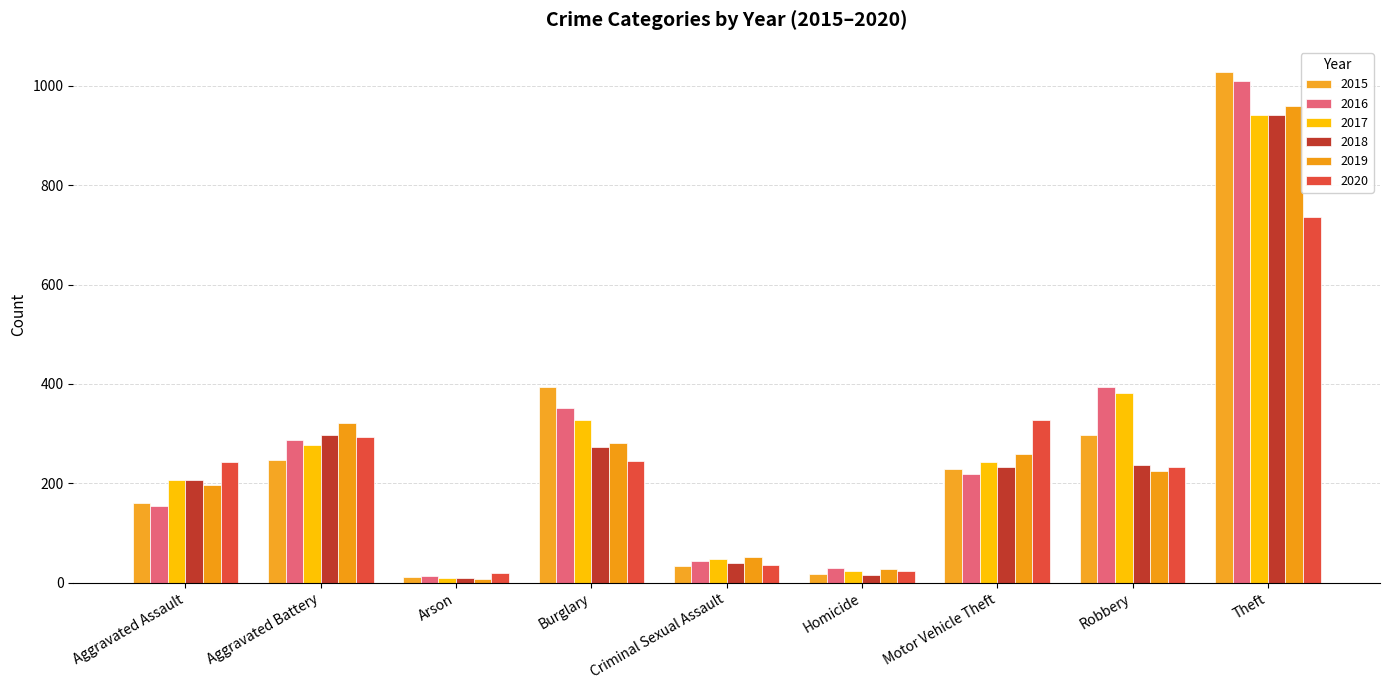

What is the difference between the 2020 values at Aggravated Assault and Burglary?

3